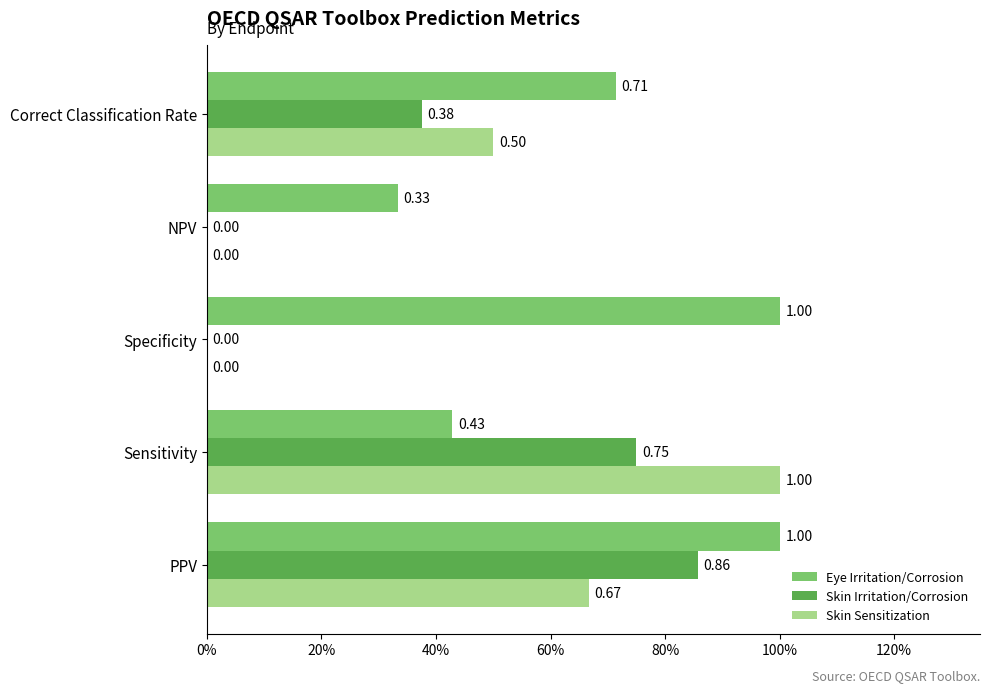

Which category has the highest value in the Skin Sensitization series?

Sensitivity